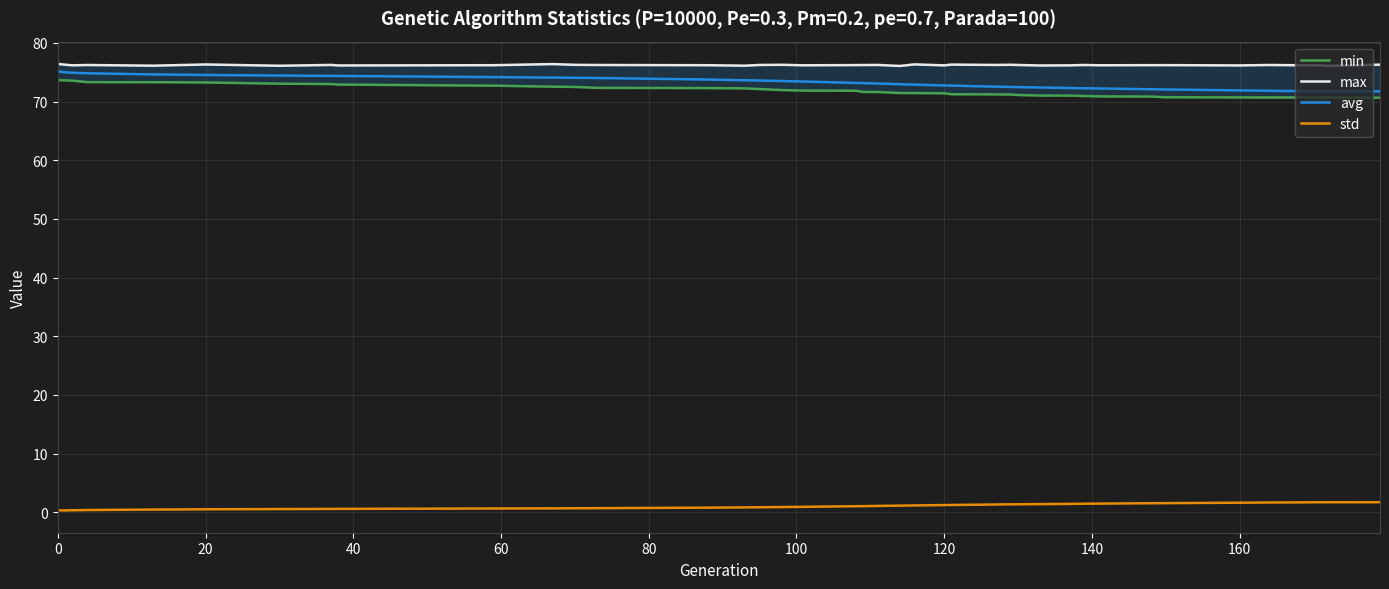

At which category does std reach its first local valley?

20